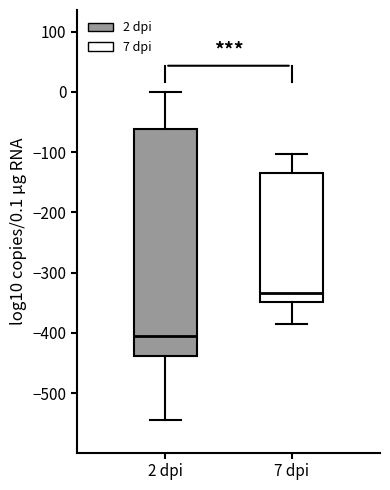

Which box is the tallest, from its lower edge to its upper edge?

2 dpi